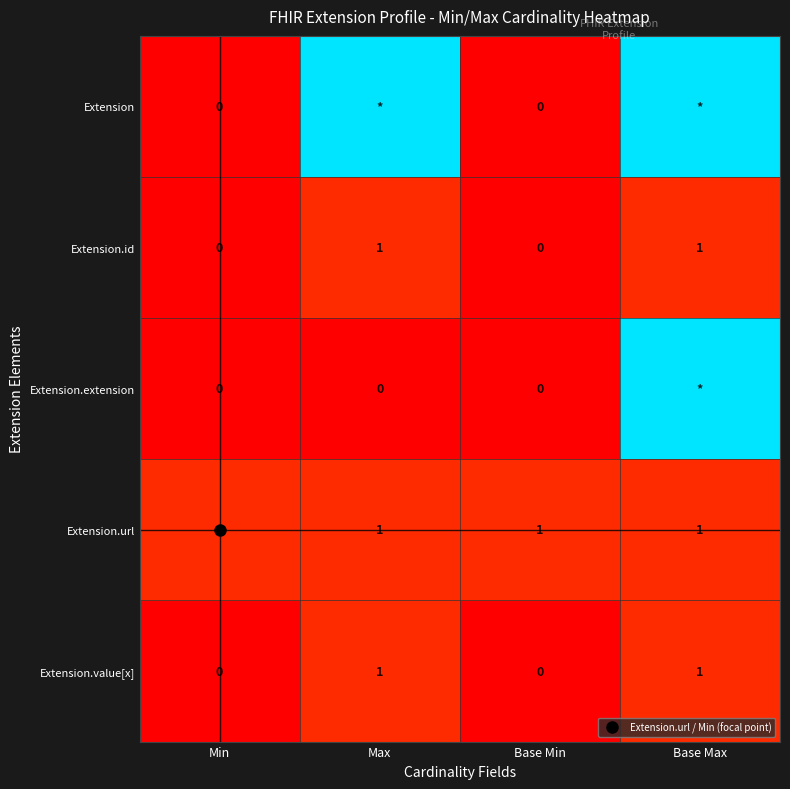

Is it true that Extension.url equals 2 at Base Max?

False